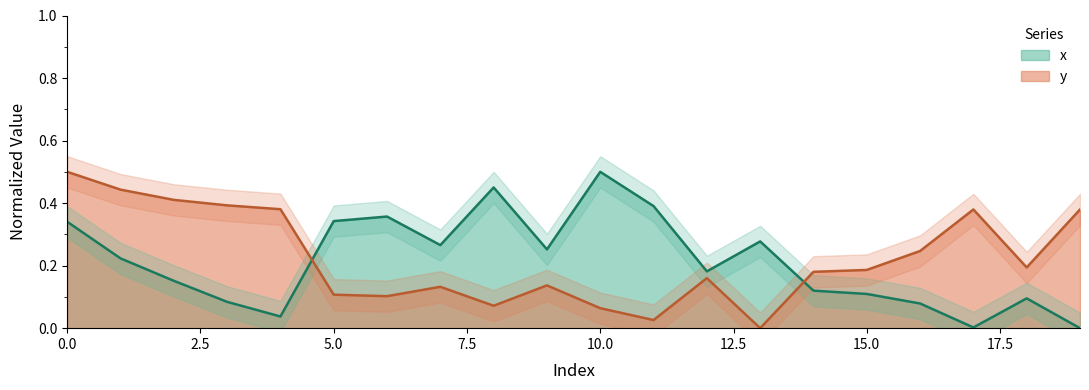

How many values in y are above zero?

19